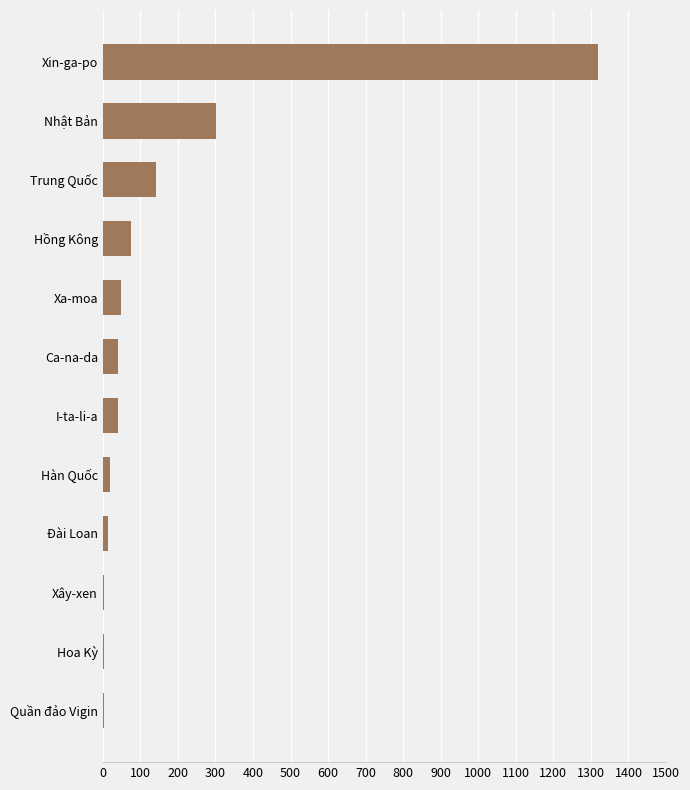

At which label is the value closest to 660?

Nhật Bản